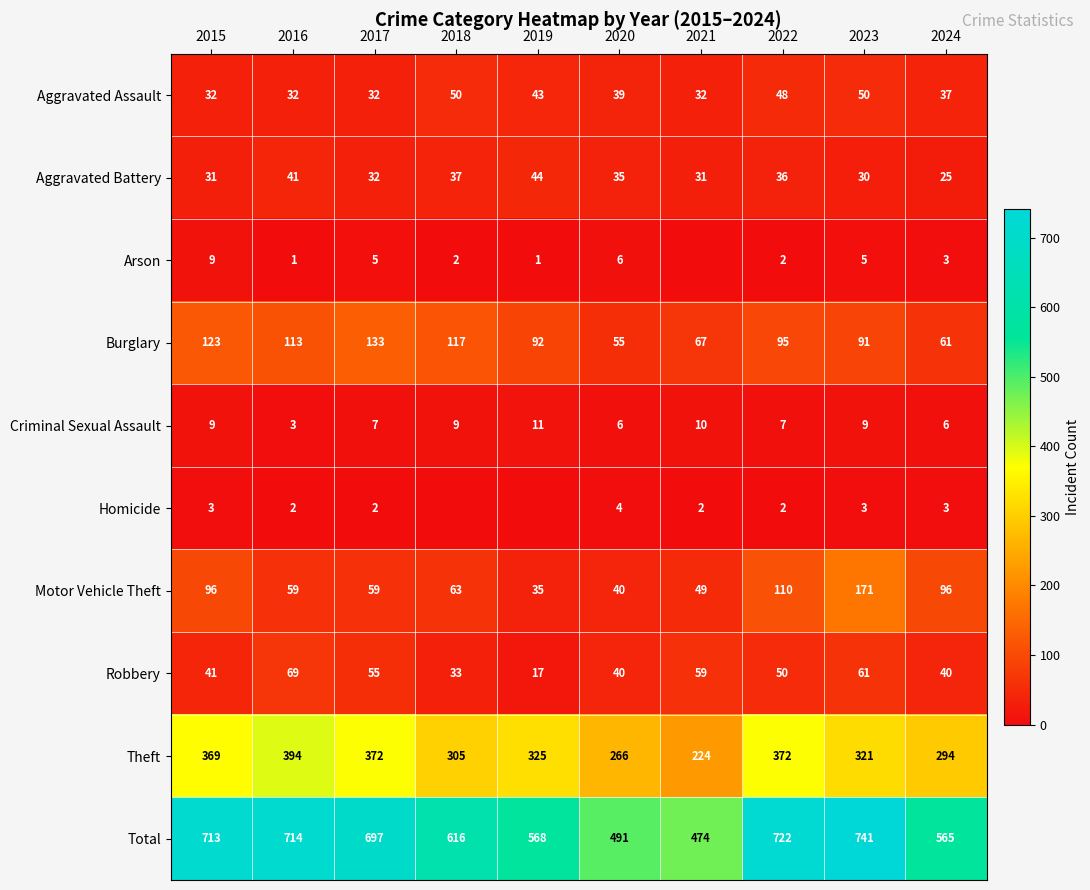

Which category has the lowest value across all series?

2021